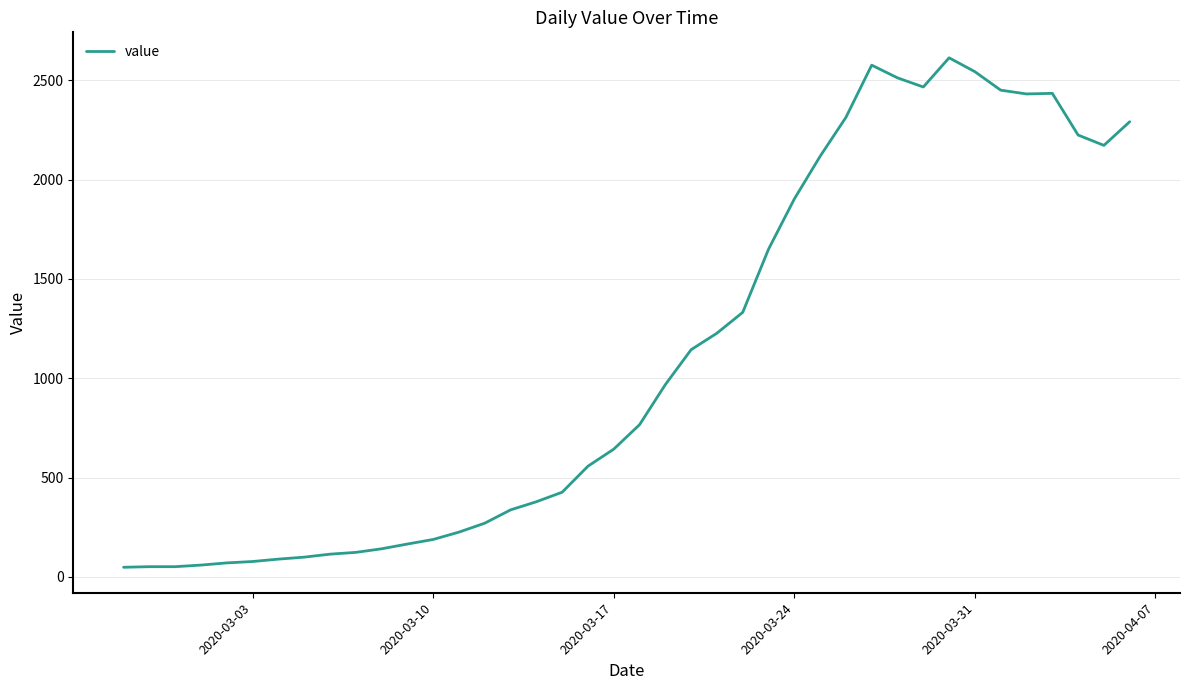

How many distinct data groups are displayed?

1